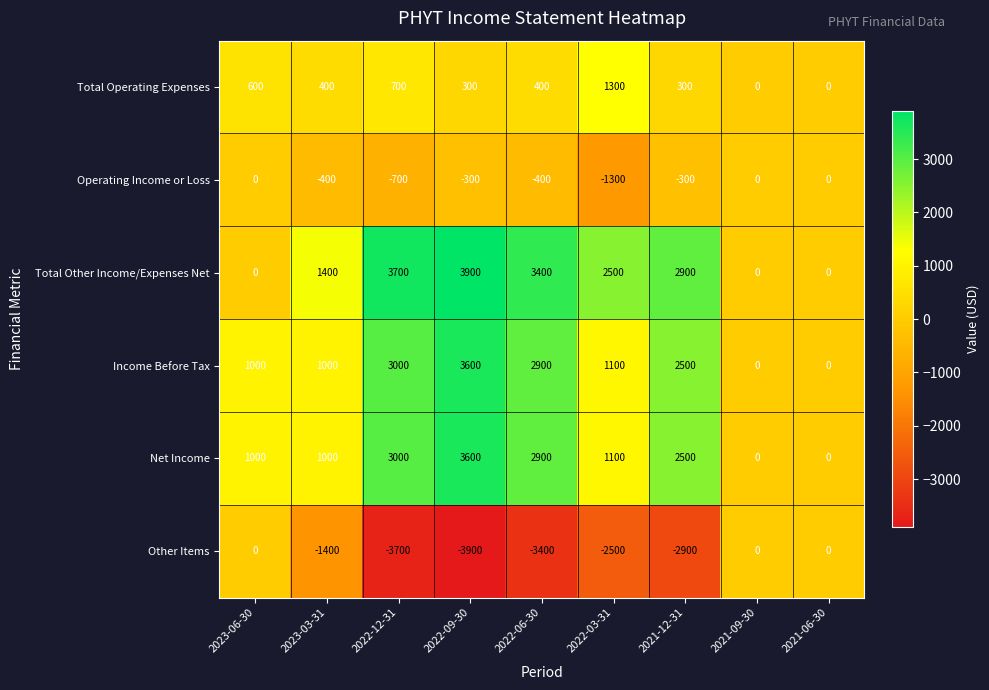

What is the spread (max minus min) of values at 2022-06-30?

6800